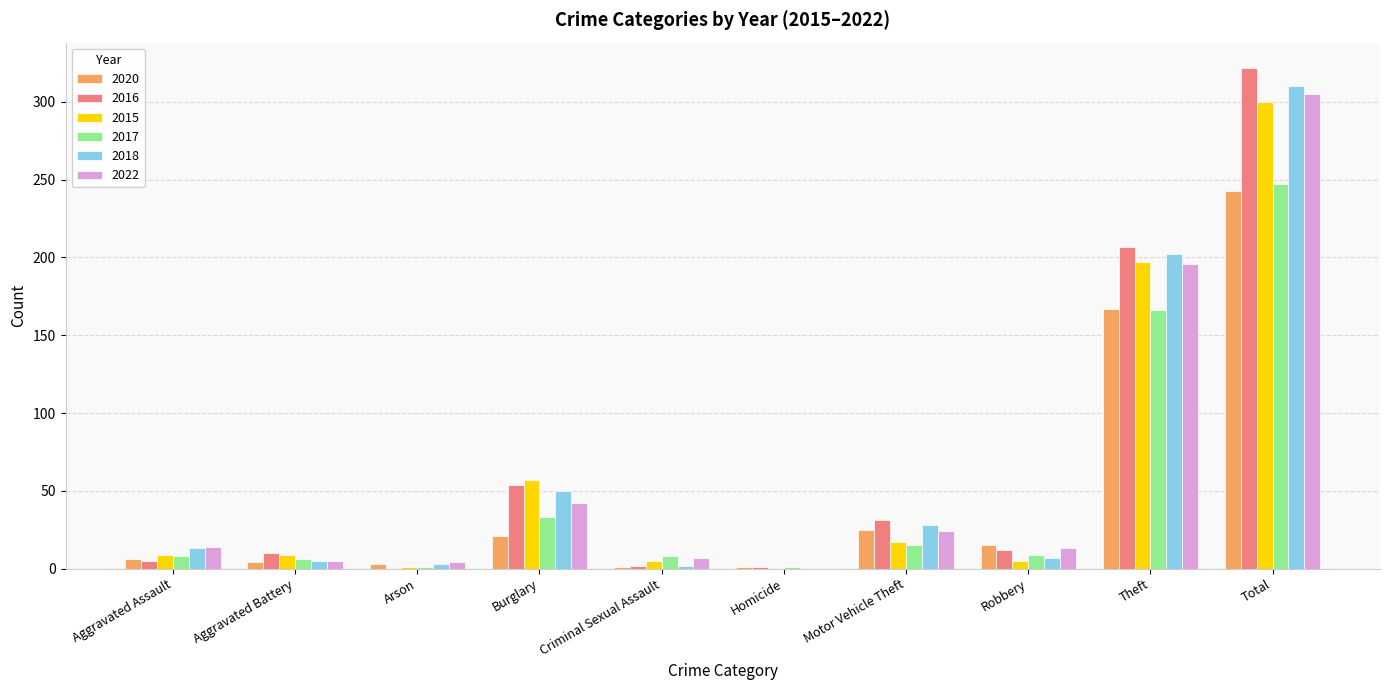

What is the highest value of the 2020 series?

243